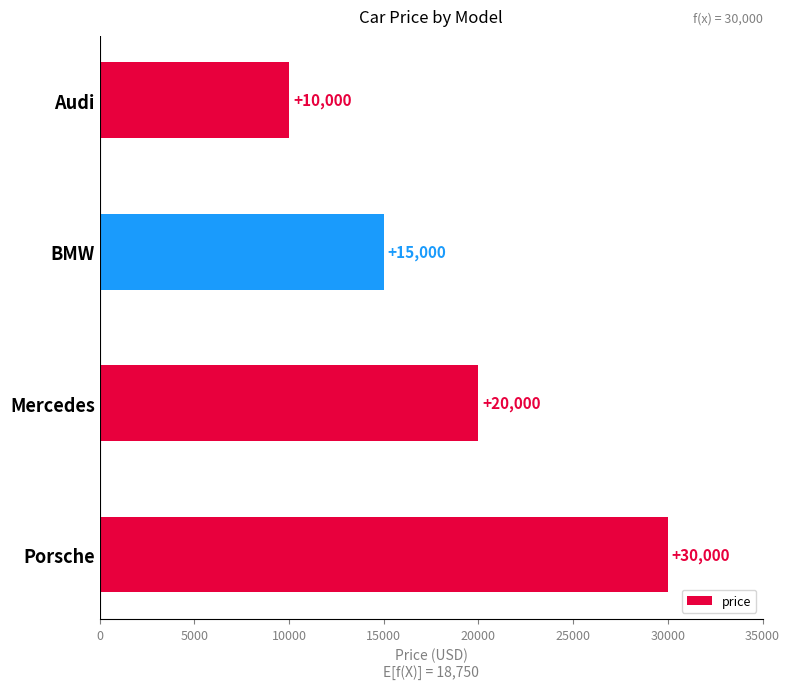

The value at Audi is 10000. True or false?

True